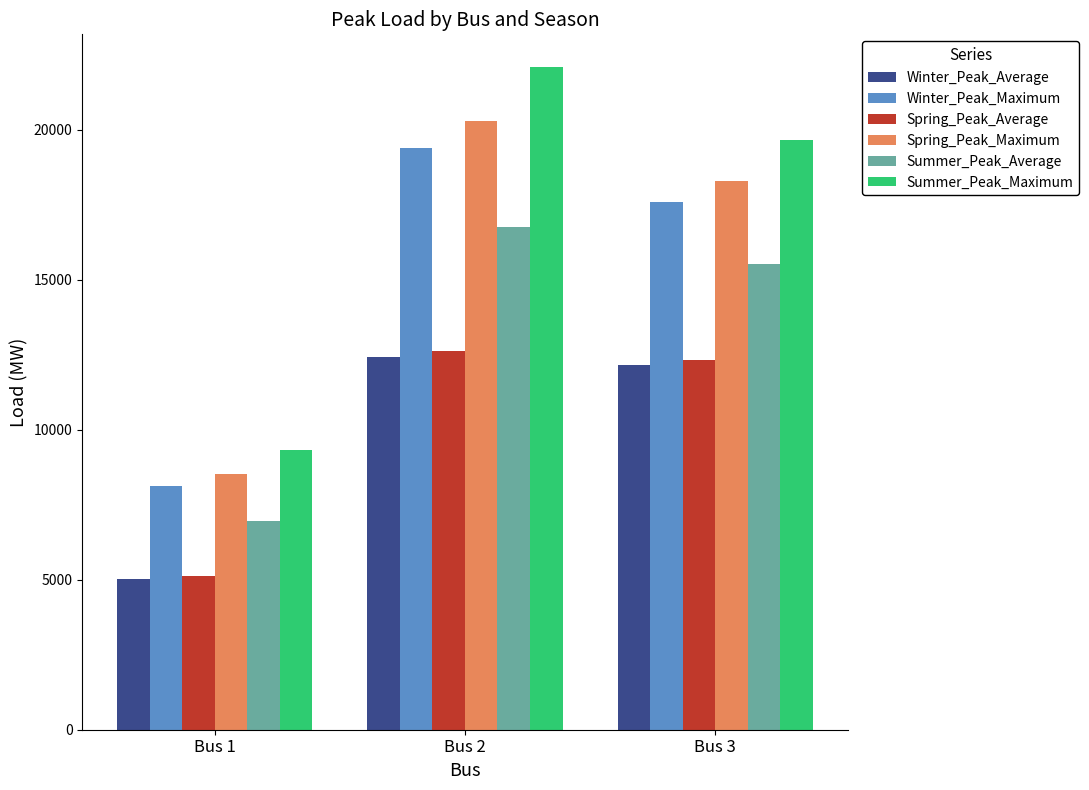

At which category does the chart reach its peak across all series?

Bus 2